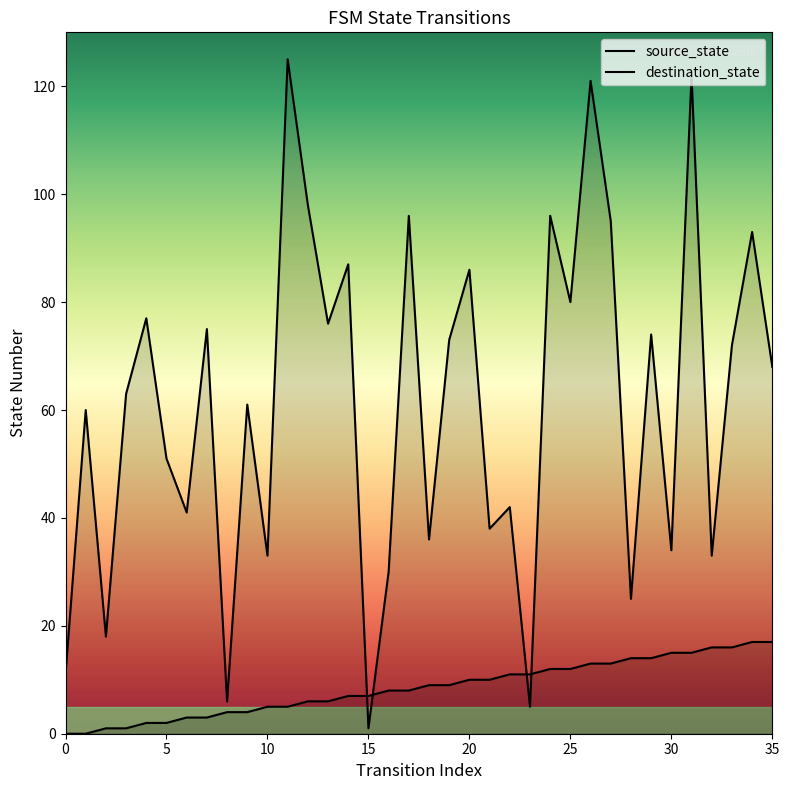

What is the difference between the maximum and second lowest values in the destination_state series?

120